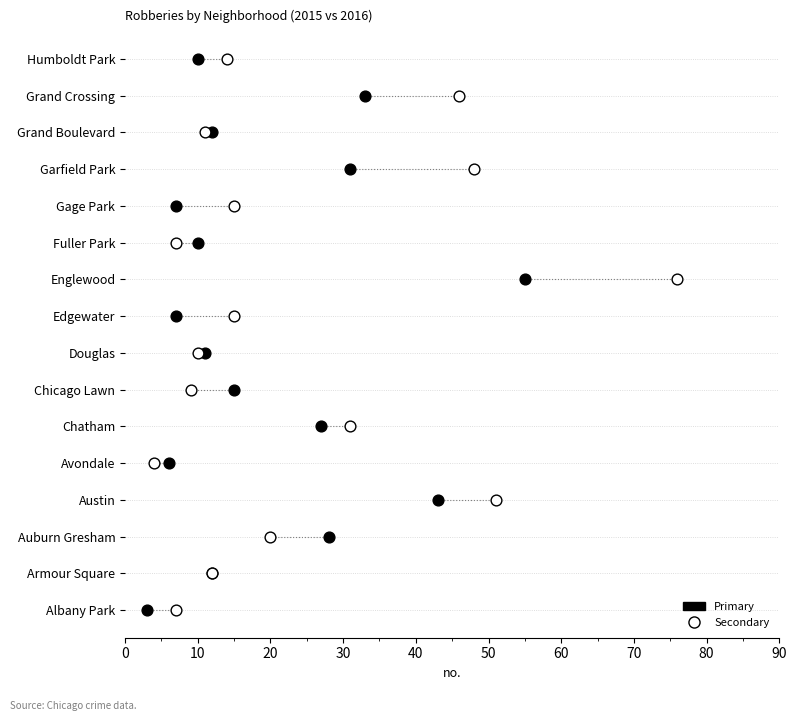

What are all the series names shown in the legend?

Primary, Secondary